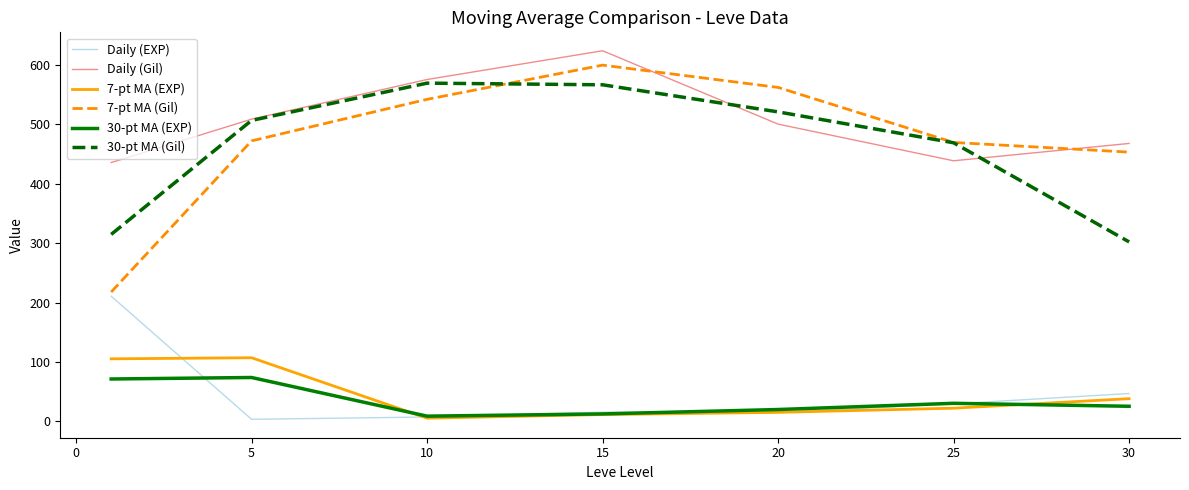

Which series has the largest range (max minus min)?

7-pt MA (Gil)